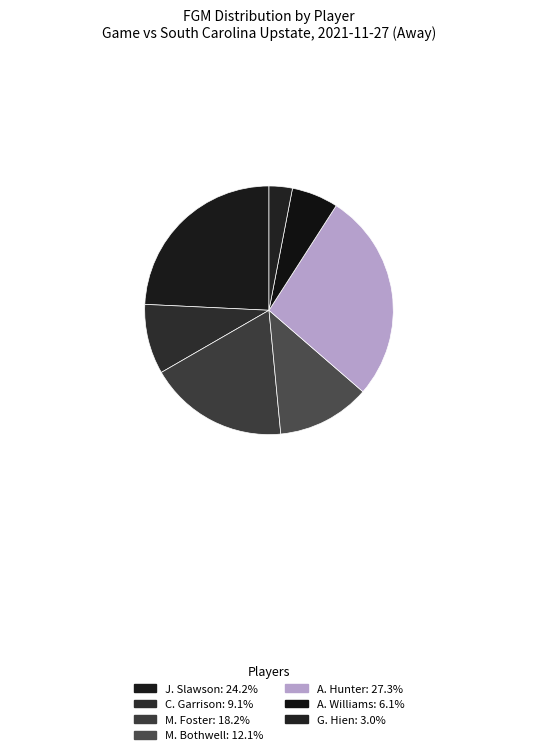

How many slices are in this pie chart?

7